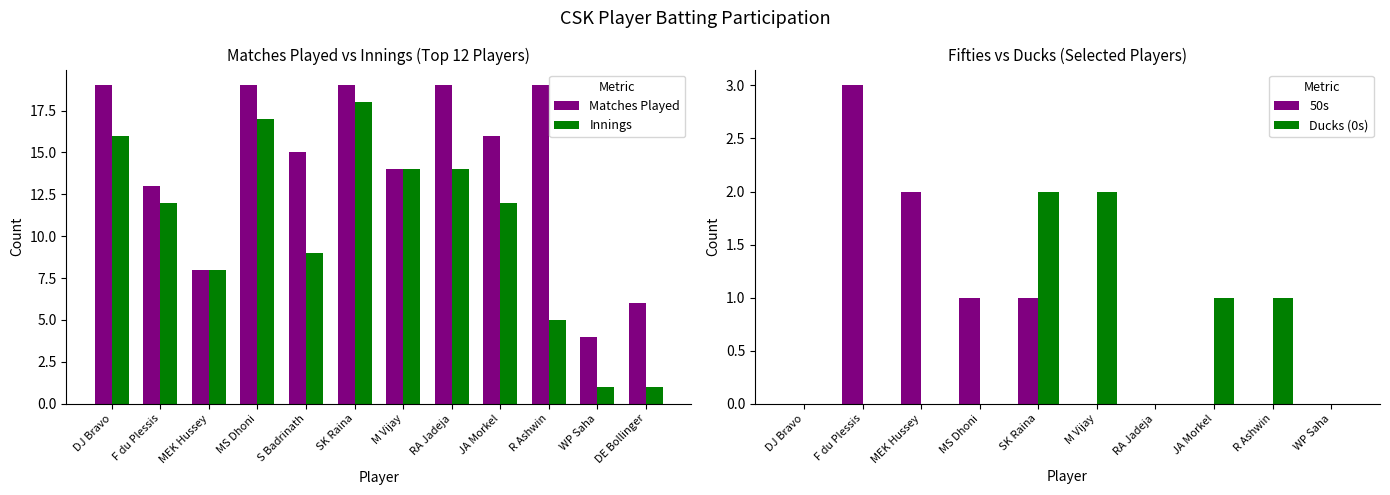

The Innings series shows 16 at DJ Bravo. True or false?

True